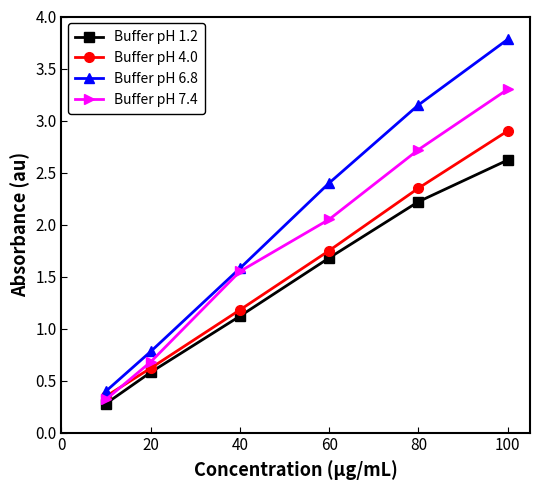

What is the difference between the maximum and minimum values in the Buffer pH 7.4 series?

3.0